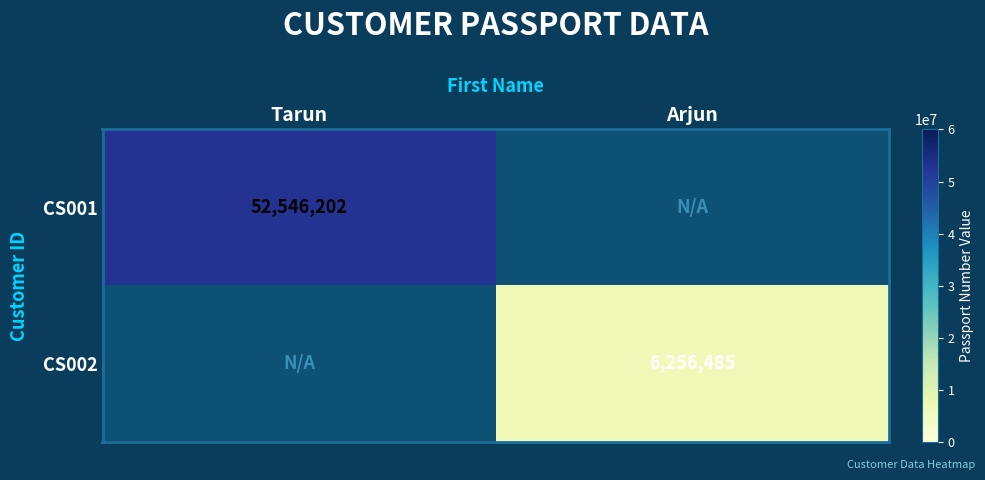

Is it true that CS001 equals 52546202 at Tarun?

True